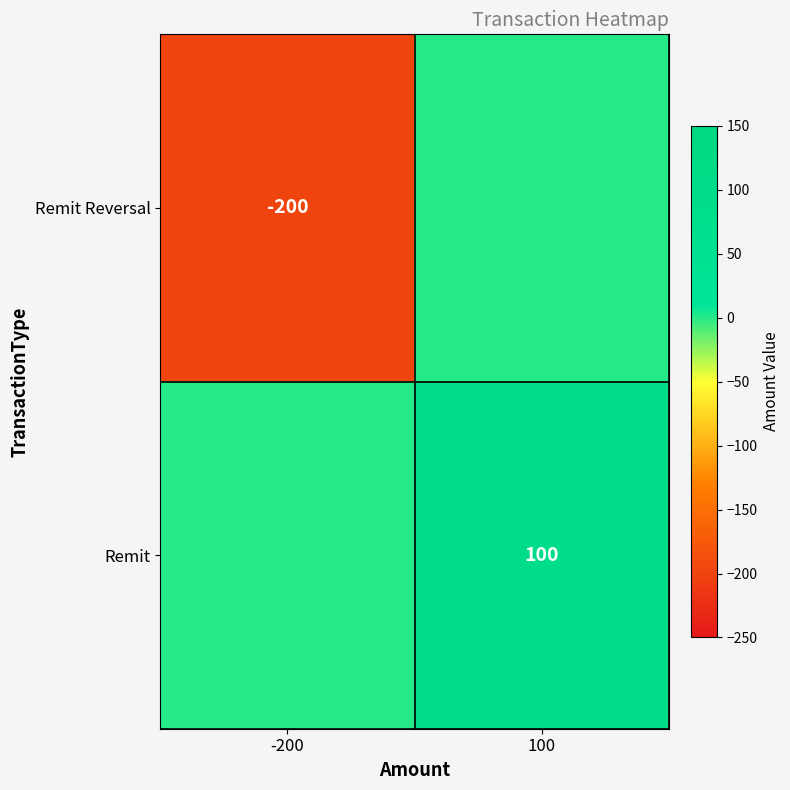

Is it true that Remit Reversal equals -200 at -200?

True